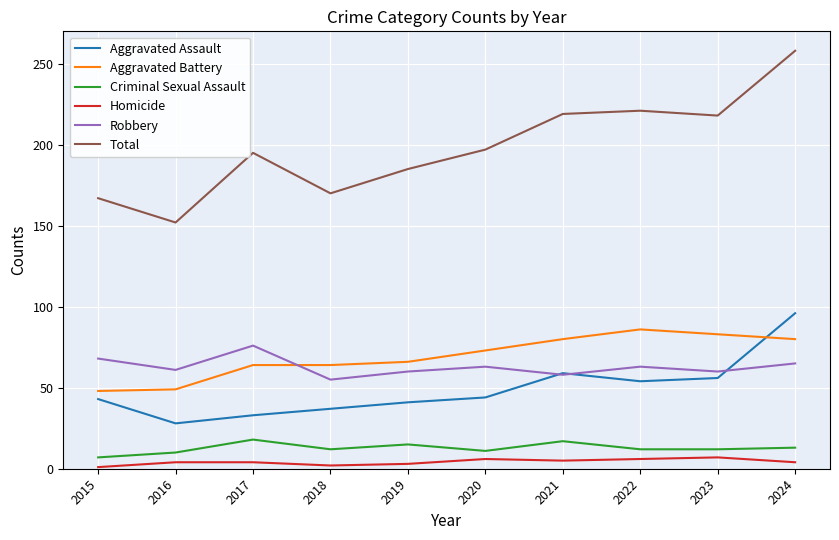

How many times do Aggravated Assault and Aggravated Battery cross each other?

1